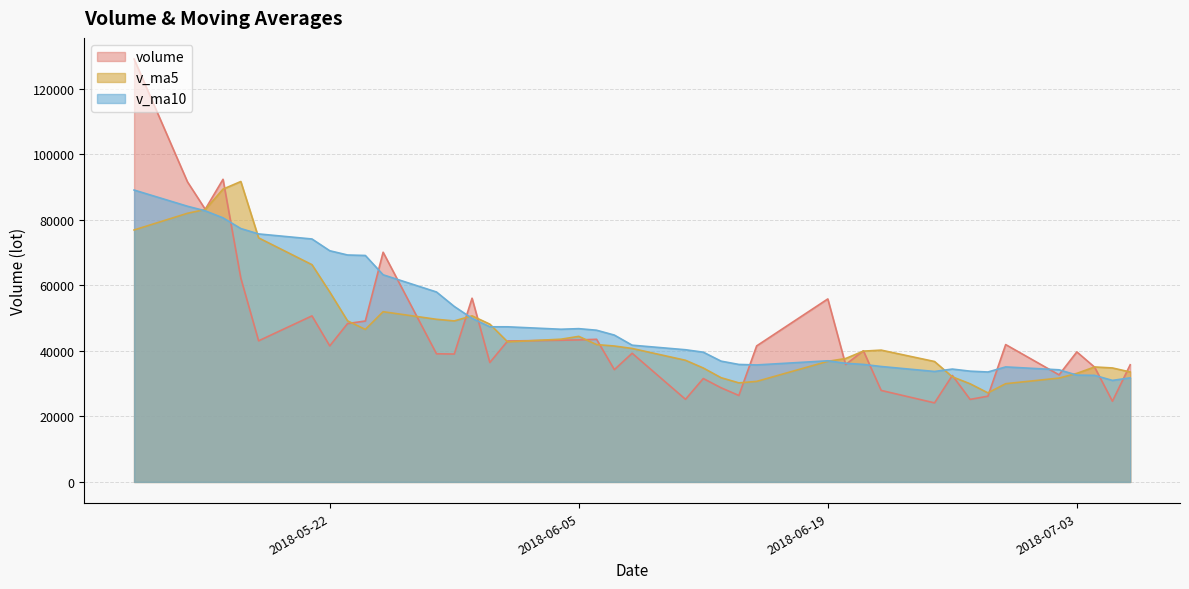

Which label corresponds to the largest value in the chart?

2018-05-11